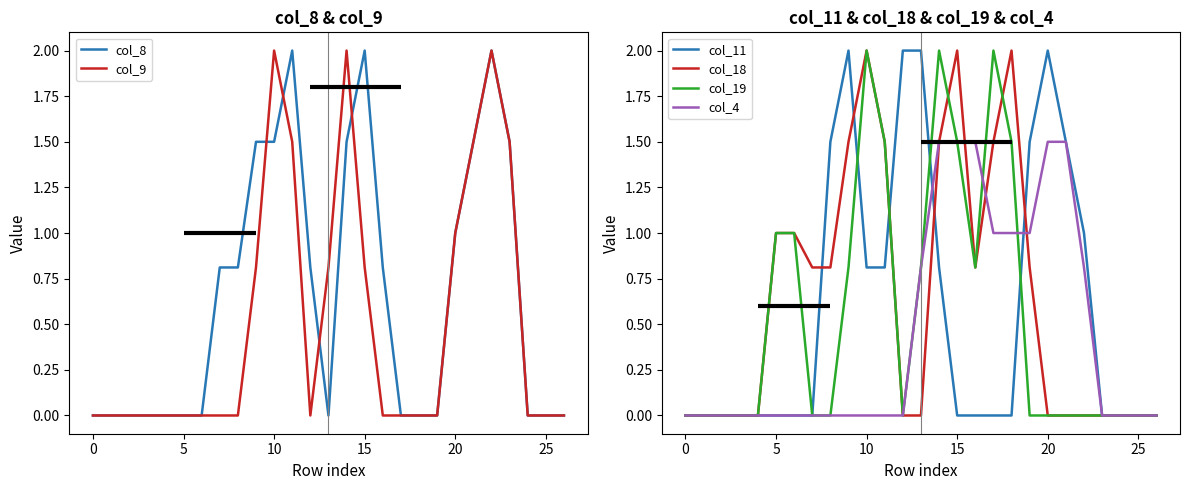

The value of col_4 at 20 is 0.8. True or false?

False